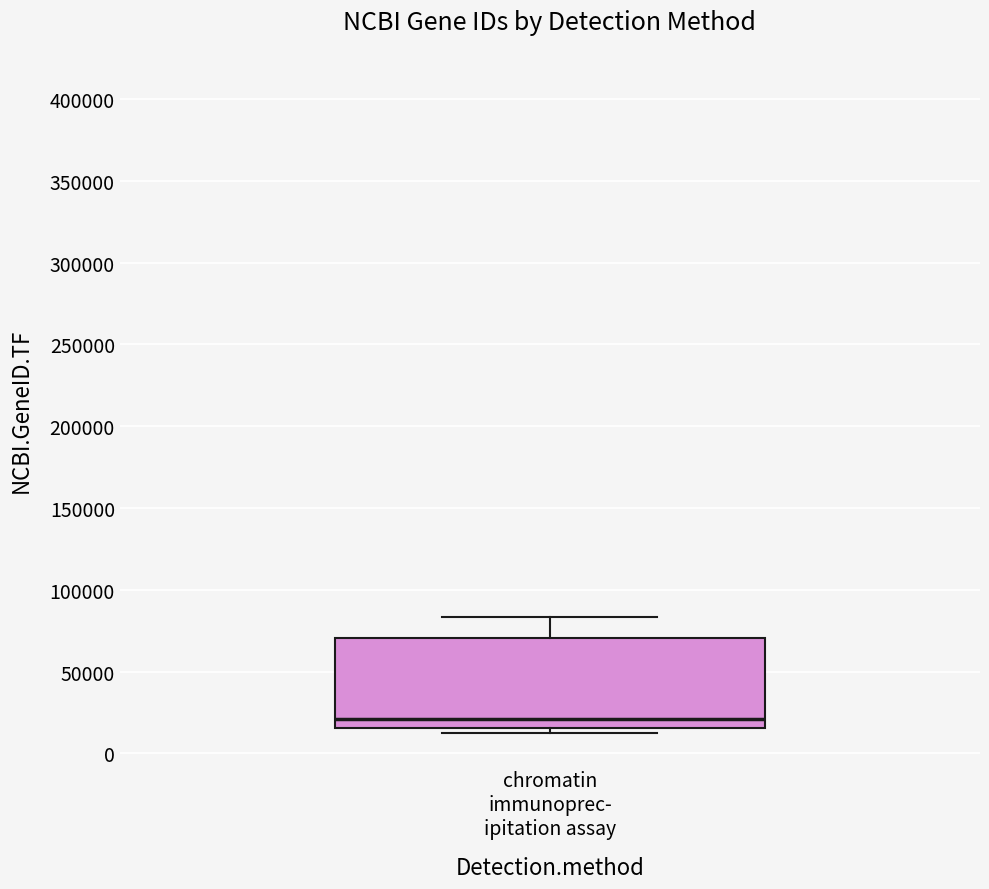

Transcribe this box plot: give where the median line is, the range the box spans, and where the two whiskers end, as read against the y-axis. The values are not printed on the chart, so give them approximately, as read against the axis.

median 20000, box 15000 to 70000, whiskers 15000 (just below the box's lower edge) to 85000